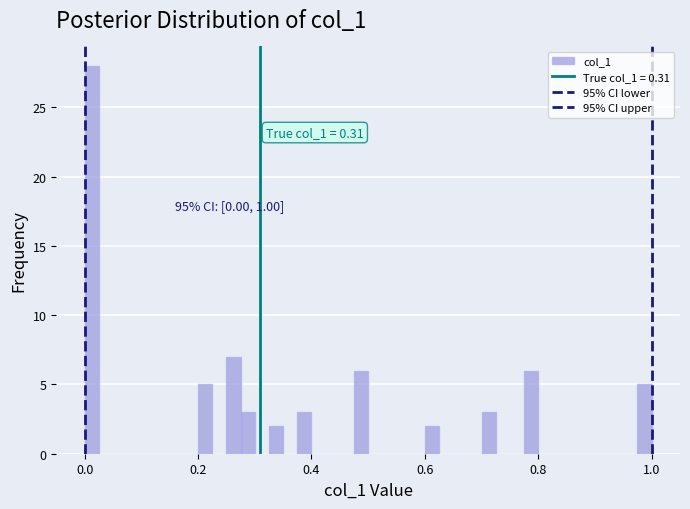

Around what value on the x-axis is the tallest bar? Give the approximate position of its centre, as read against the axis.

0.02